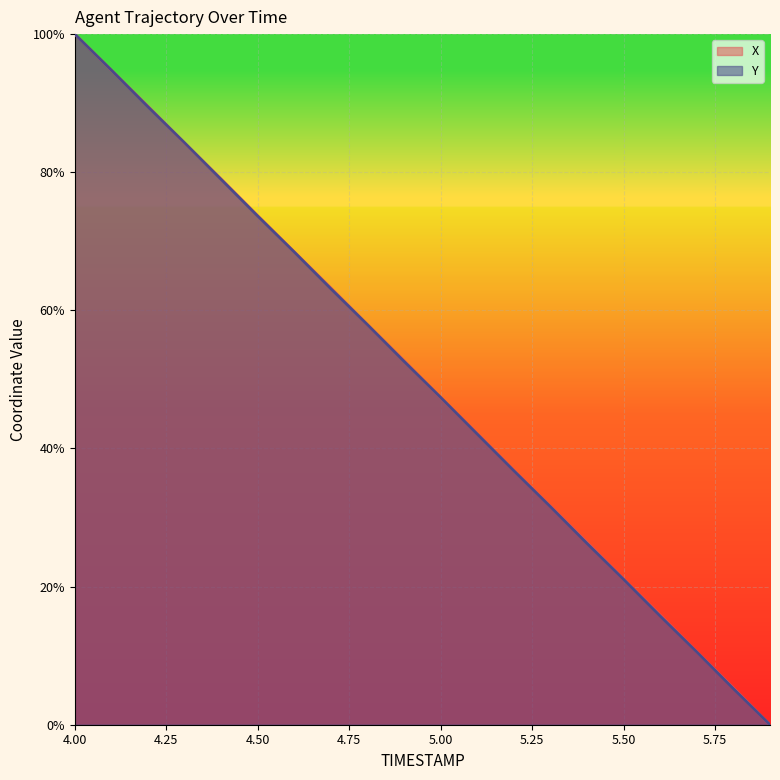

Between 4.5 and 5.1, which series saw the biggest shift?

Y